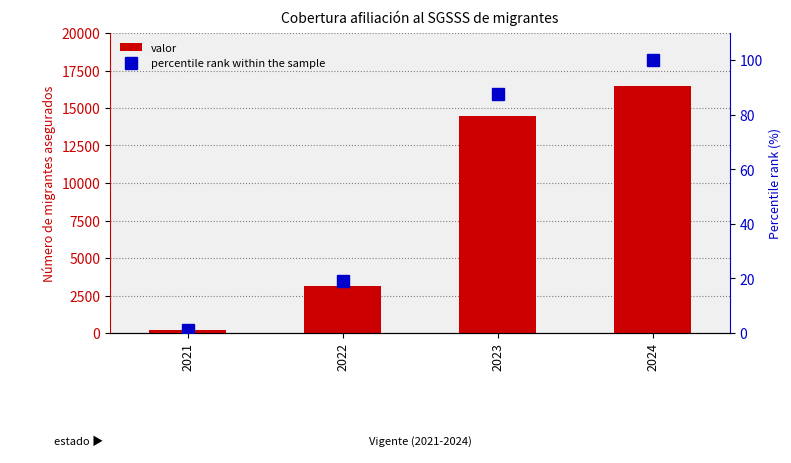

At which label does percentile rank within the sample reach its minimum?

2021